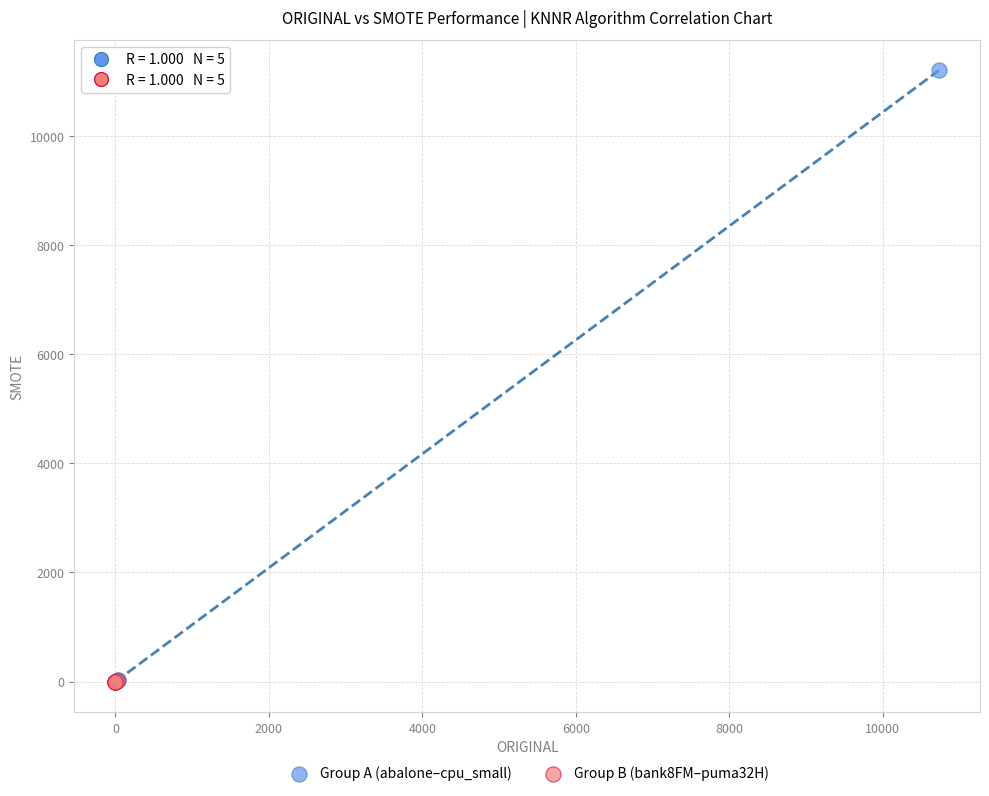

Which series has the largest Y range (max minus min)?

Group A (abalone–cpu_small)